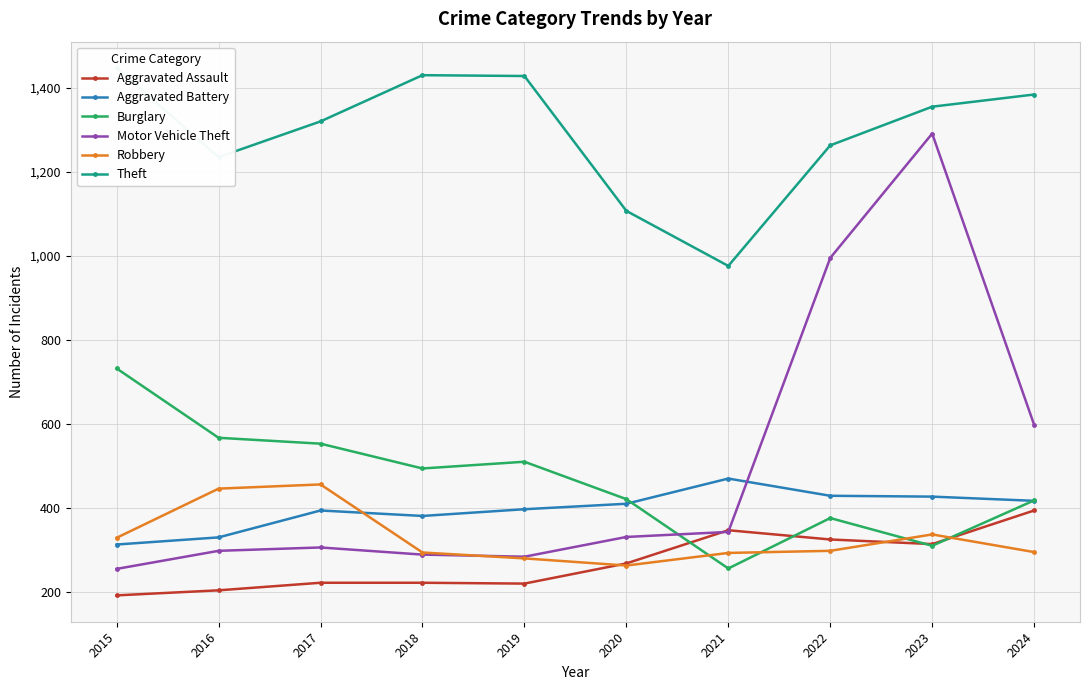

What is the spread (max minus min) of values at 2015?

1255